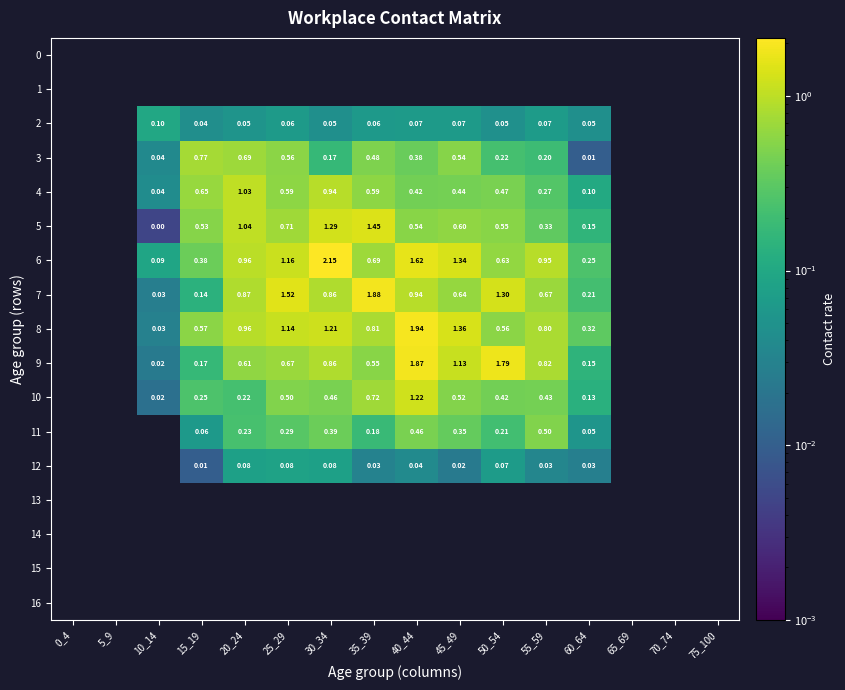

True or false: 9 has a value of 1.1 at 45_49.

True